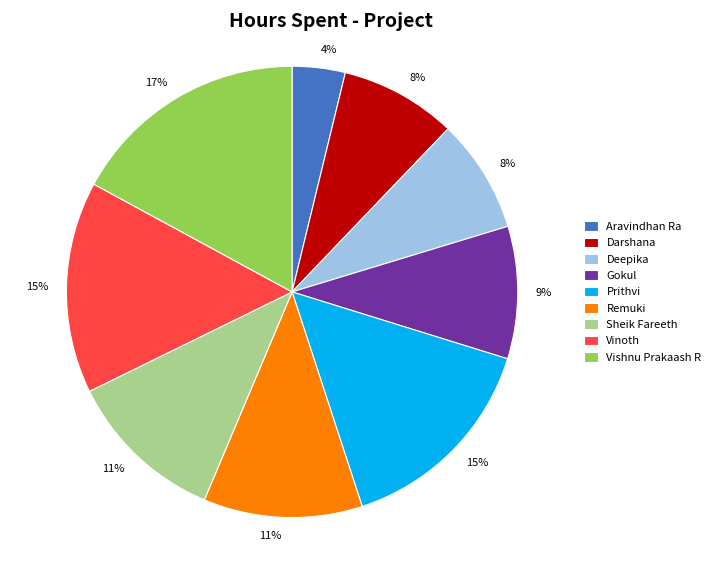

What is the ratio of the value at Remuki to the value at Sheik Fareeth?

1.0